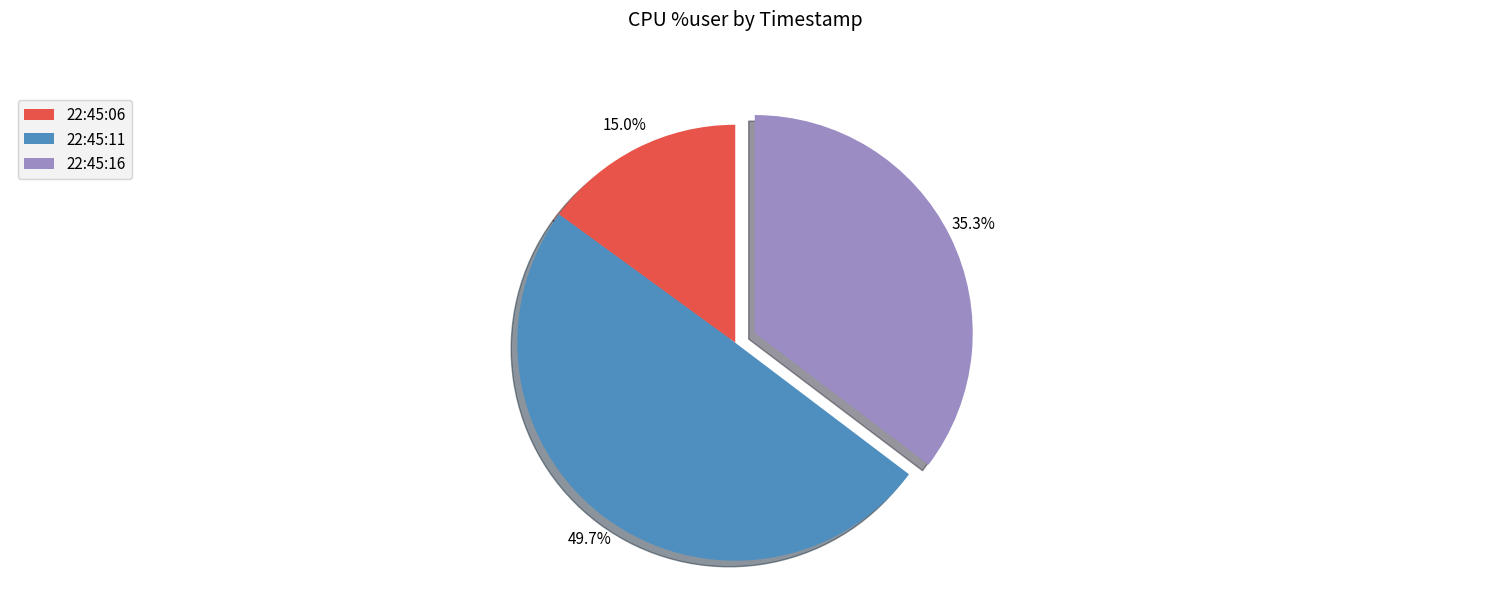

What is the ratio of the value at 22:45:11 to the value at 22:45:16?

1.4